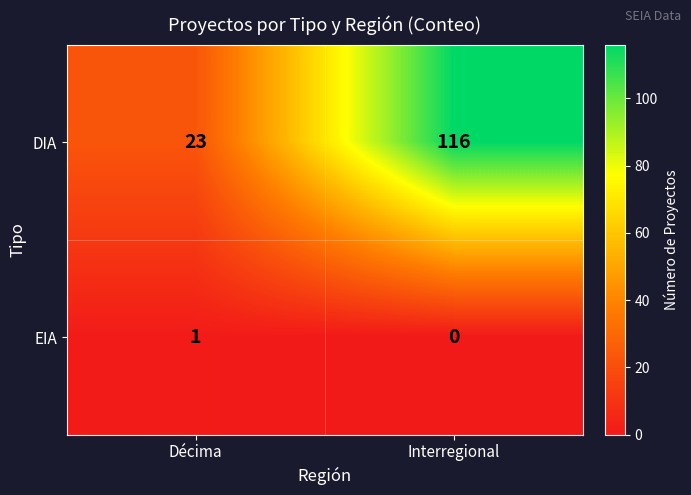

How many distinct data groups are displayed?

2